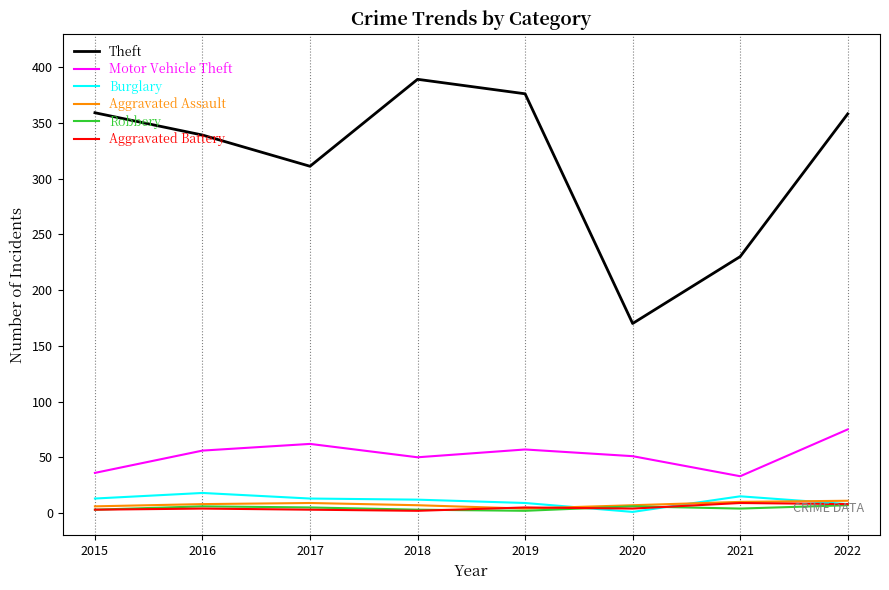

True or false: Burglary and Theft intersect in this chart.

False